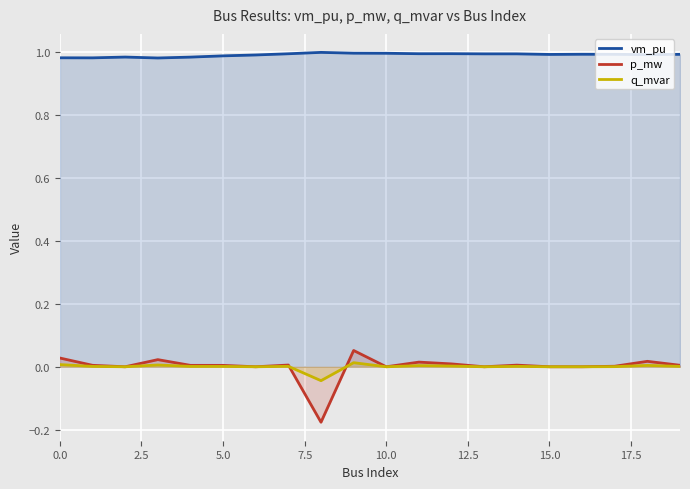

Which series has the largest total across all categories?

vm_pu